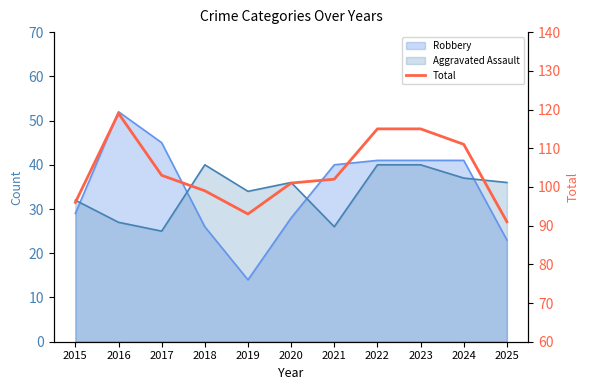

How many interior local peaks (higher than both neighbors) does the data have?

1